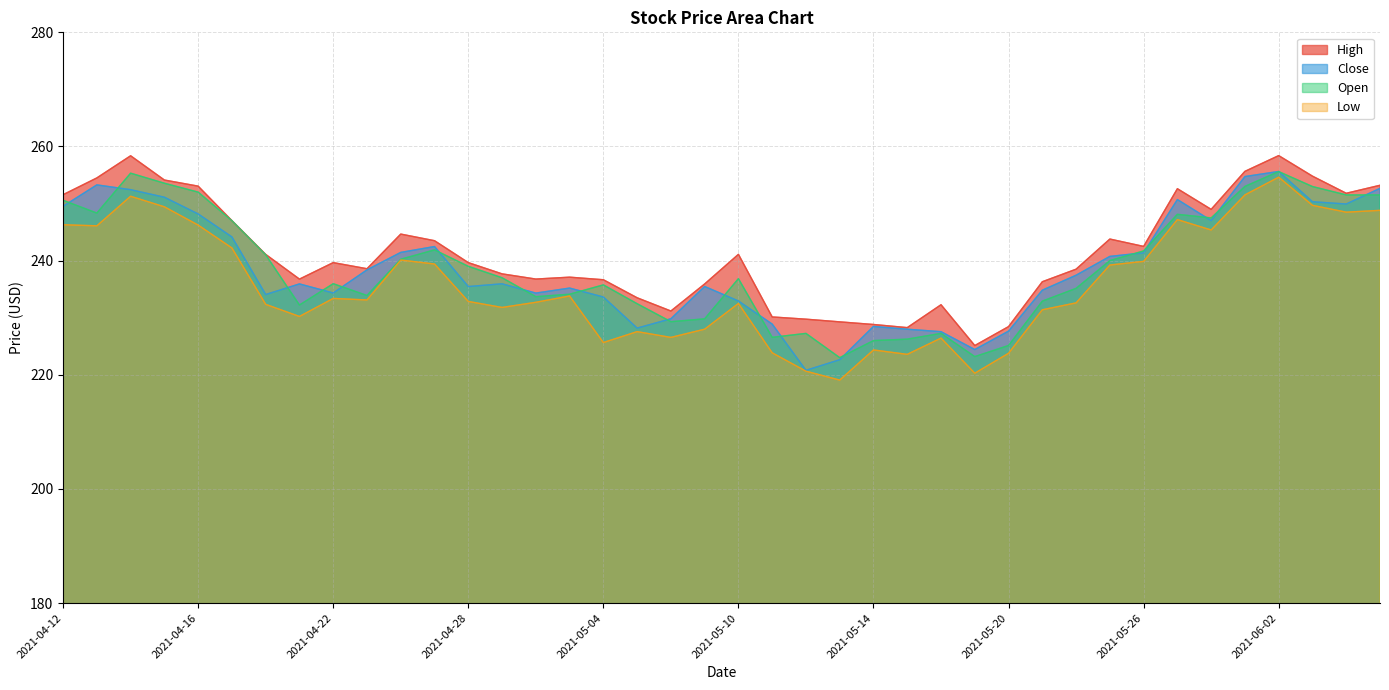

What value does the High series have at 2021-05-24?

238.5